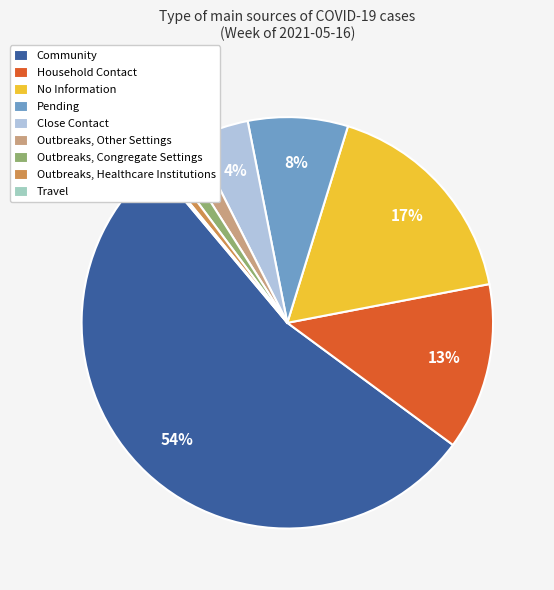

What percentage is the Outbreaks, Congregate Settings slice, to the nearest percent?

1%